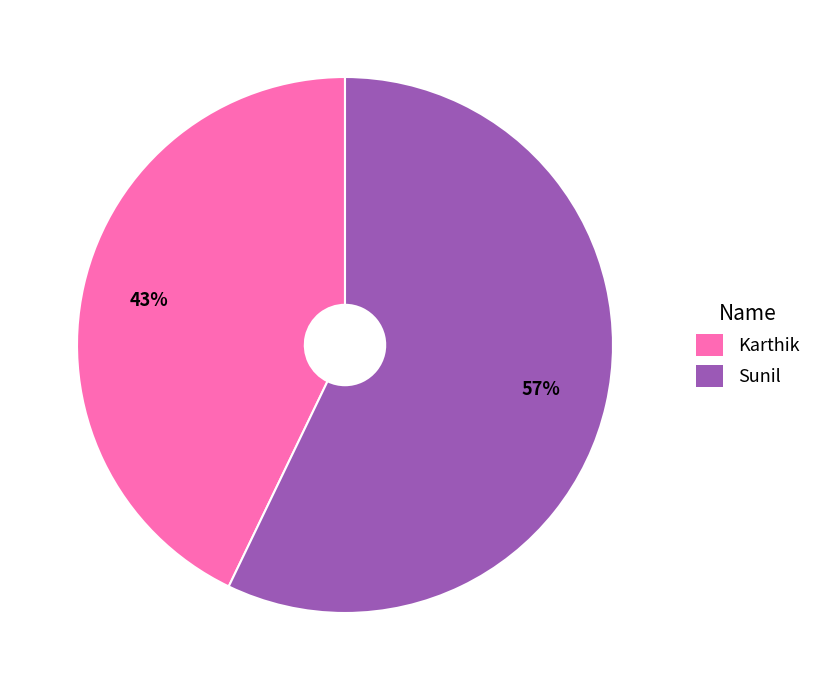

Does Sunil account for over 50% of the chart?

Yes